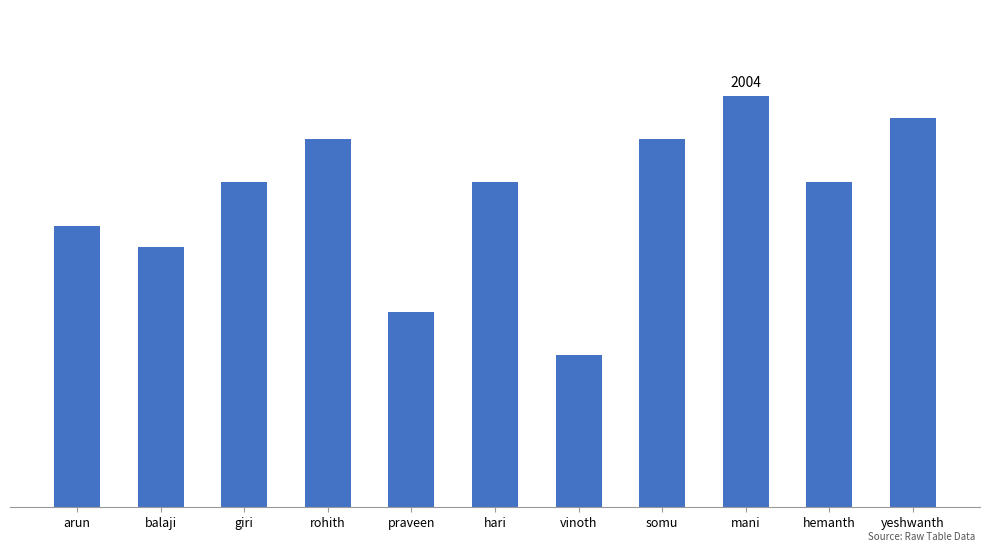

Does the chart contain any negative values?

No